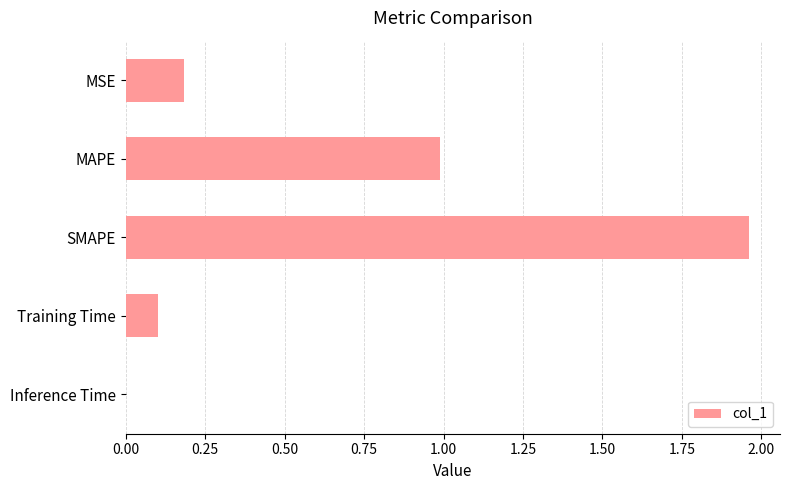

Which has a higher value, Inference Time or SMAPE?

SMAPE